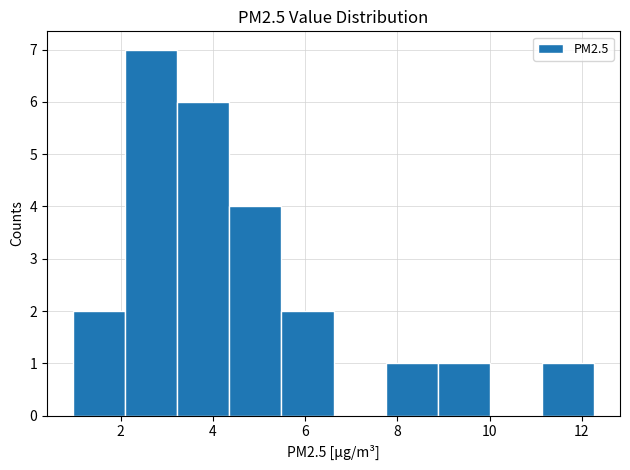

How tall is the bar that spans 4.4 to 5.4 on the x-axis? Neither the bar edges nor the heights are printed on the chart, so give them approximately, as read against the axes.

4